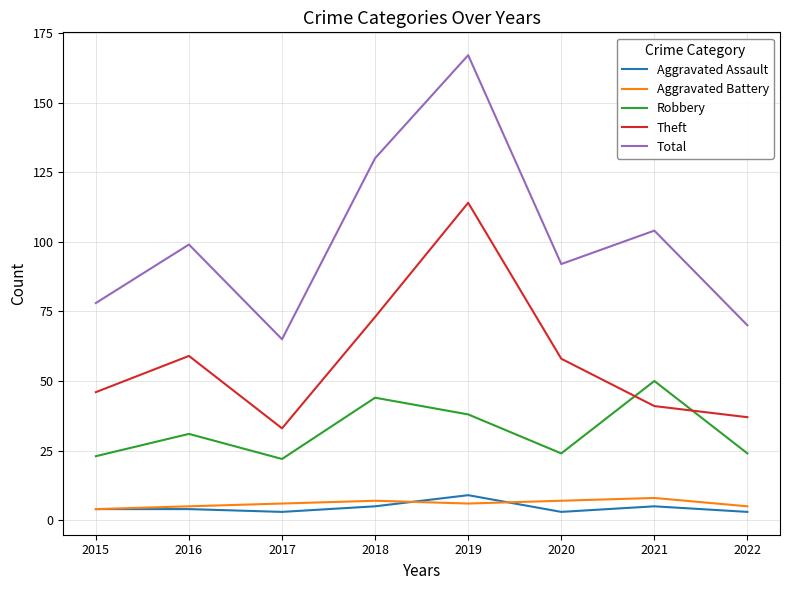

What are all the series names shown in the legend?

Aggravated Assault, Aggravated Battery, Robbery, Theft, Total